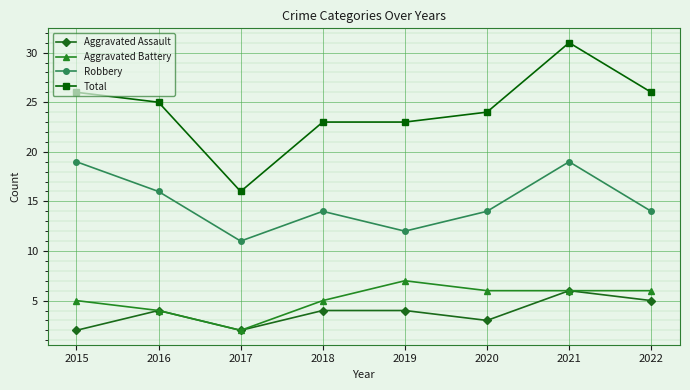

What is the value of the Total point at the 4th from the left?

23